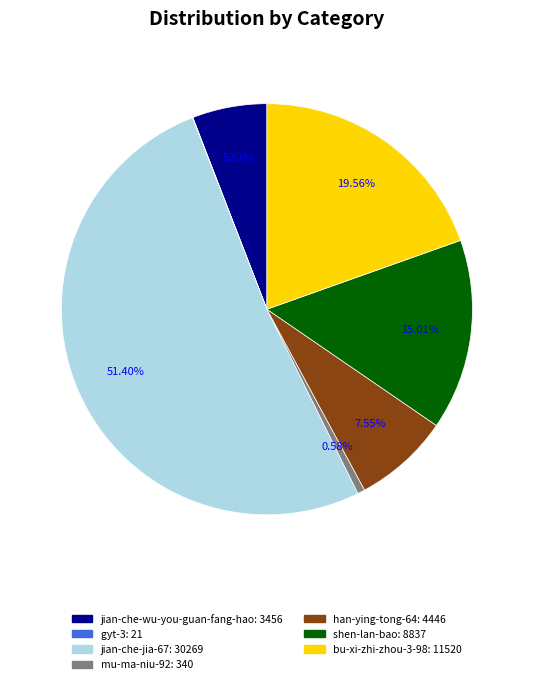

What percentage is the shen-lan-bao slice, to the nearest percent?

15%